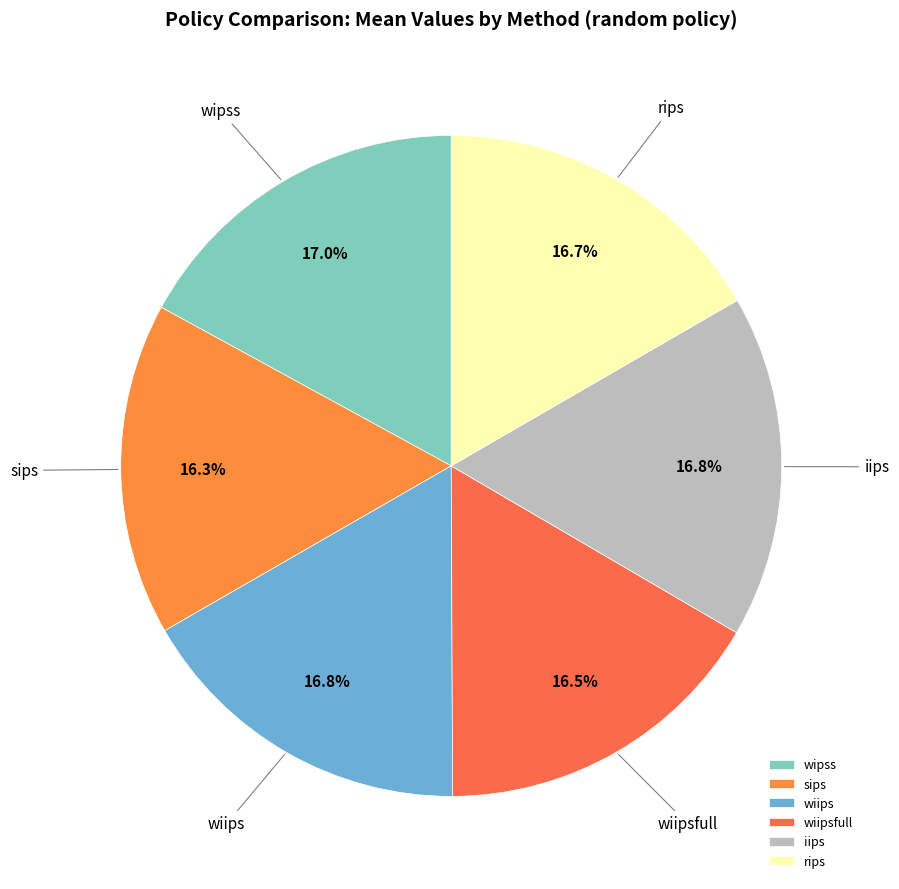

Approximately how many times larger is the value at wiipsfull compared to wipss?

1.0